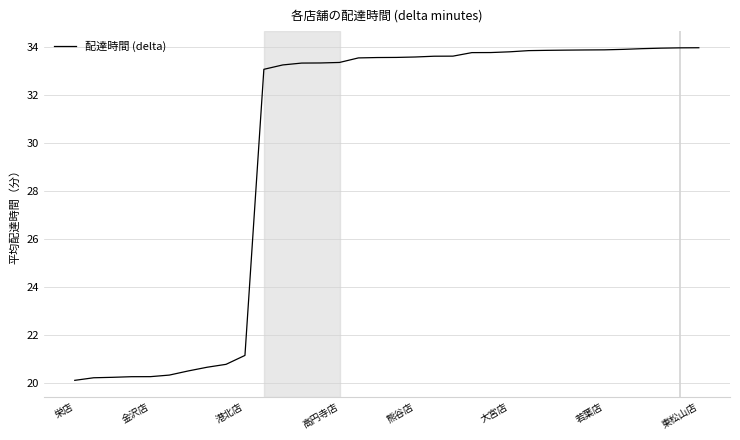

What is the difference between the maximum and minimum values?

13.8